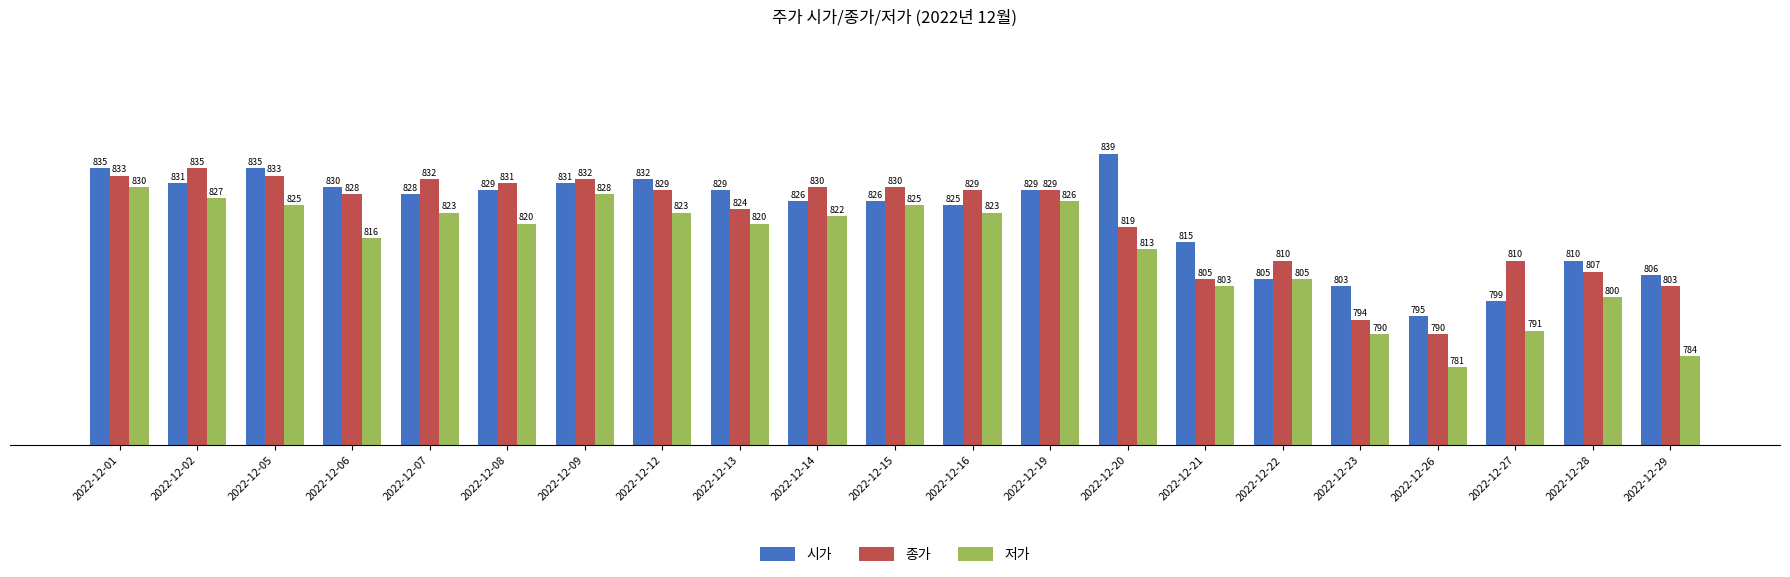

Which label corresponds to the smallest value in the chart?

2022-12-26